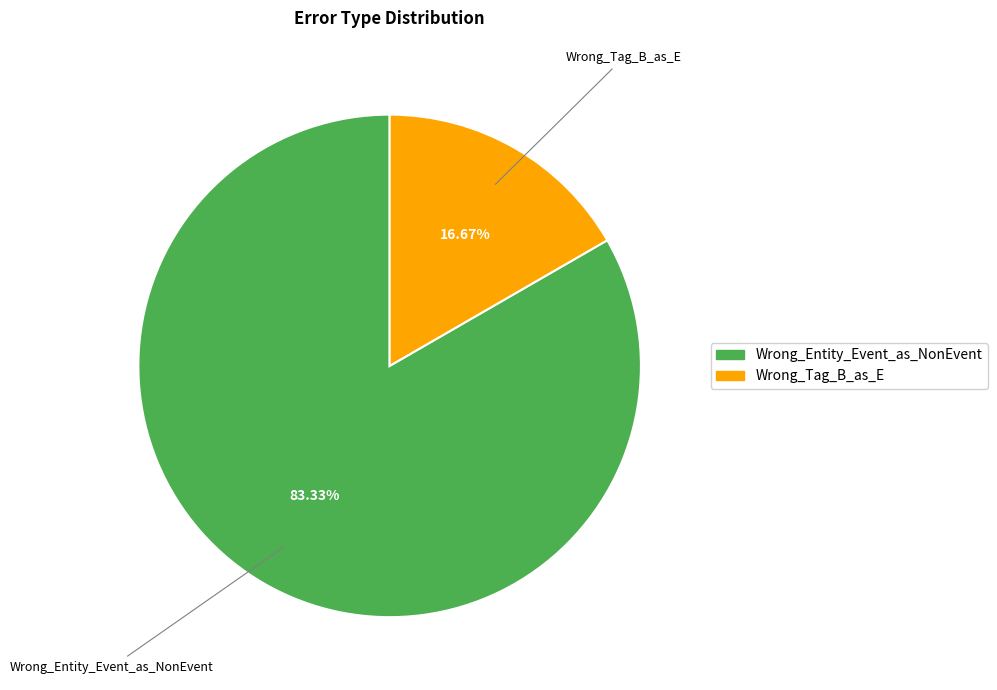

Which category has the biggest portion of the pie?

Wrong_Entity_Event_as_NonEvent